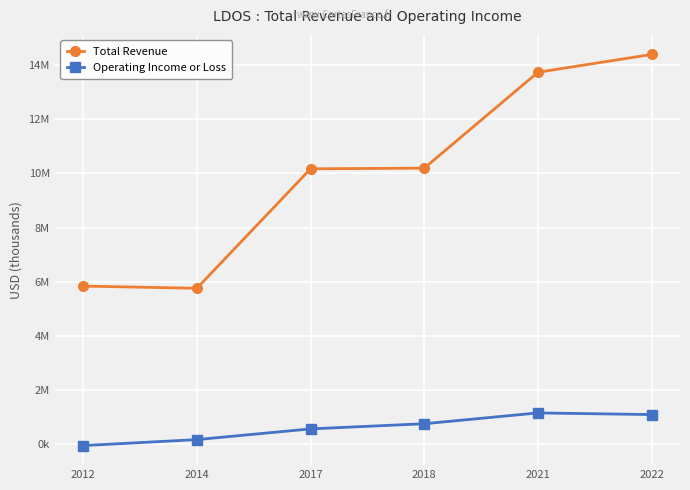

What is the value of the Operating Income or Loss point at the 1st from the left?

-58000